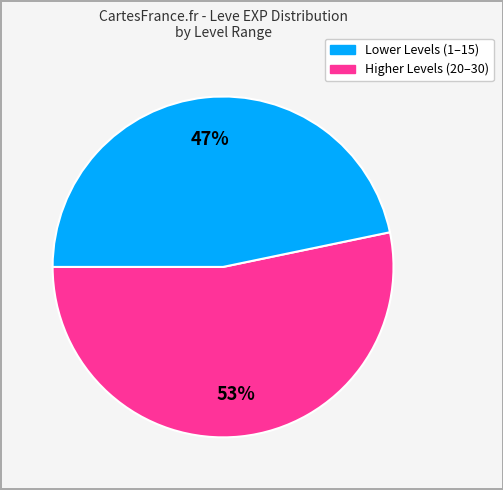

To the nearest percent, what is the average slice percentage?

50%